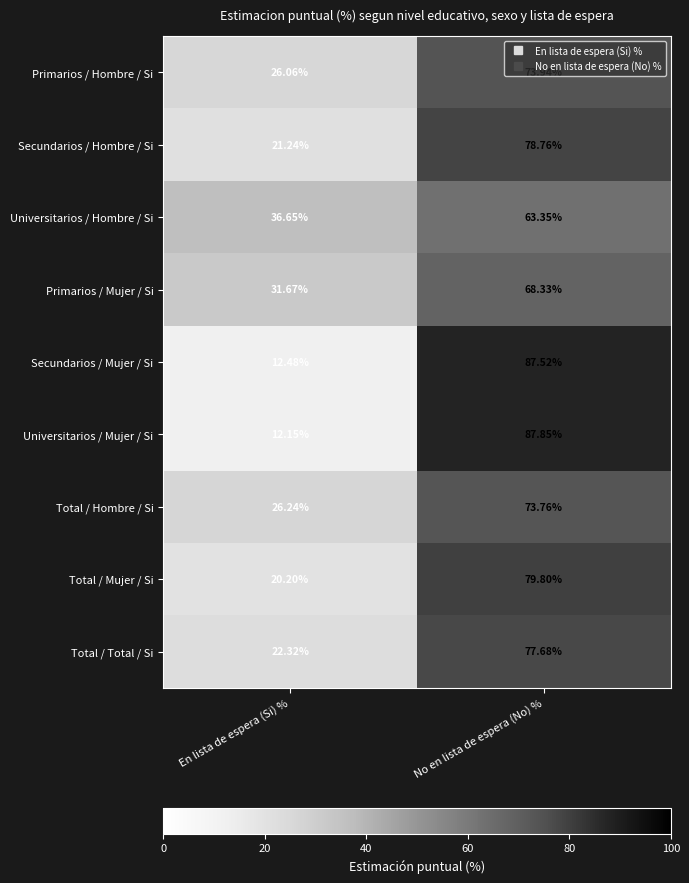

At which label does Universitarios / Mujer / Si first exceed 87?

No en lista de espera (No) %